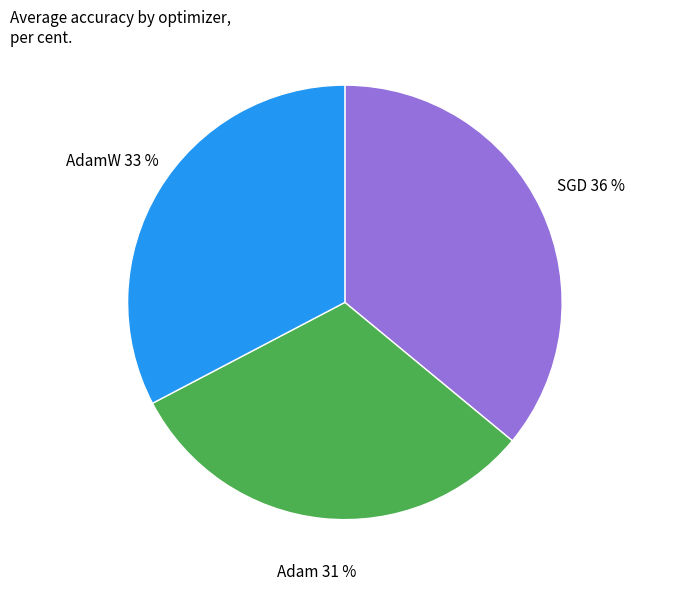

Is it true that AdamW is 33% of the pie?

True